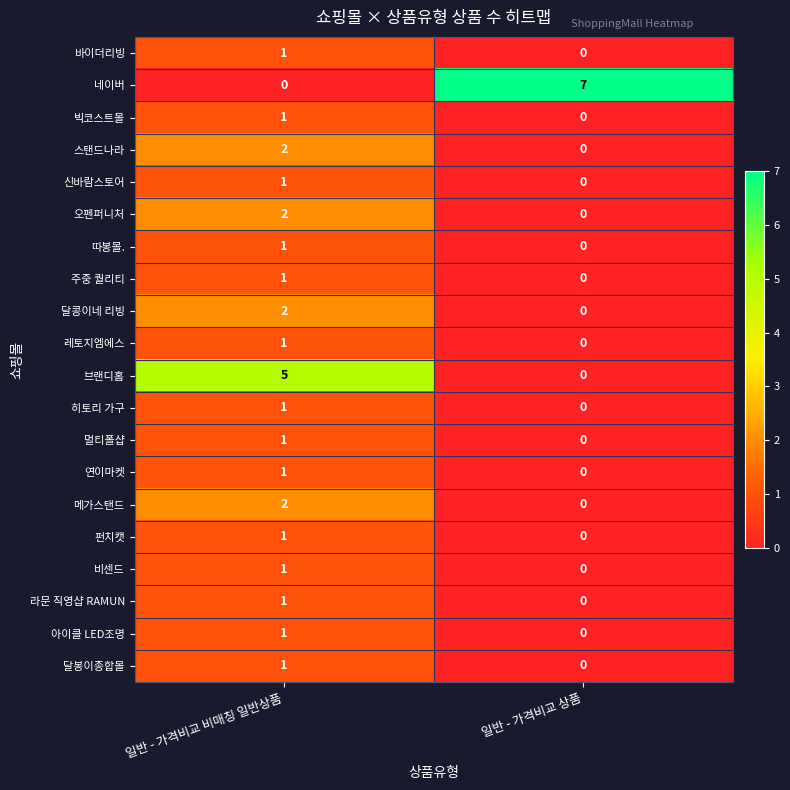

At which category does the chart reach its peak across all series?

일반 - 가격비교 상품